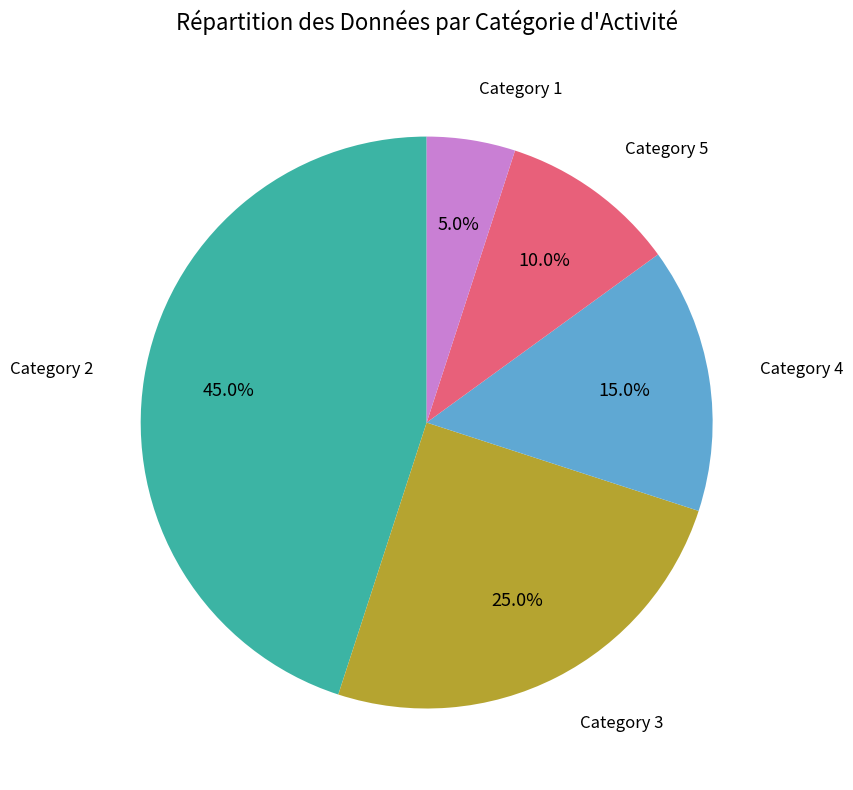

Rank the categories by value from highest to lowest.

Category 2, Category 3, Category 4, Category 5, Category 1